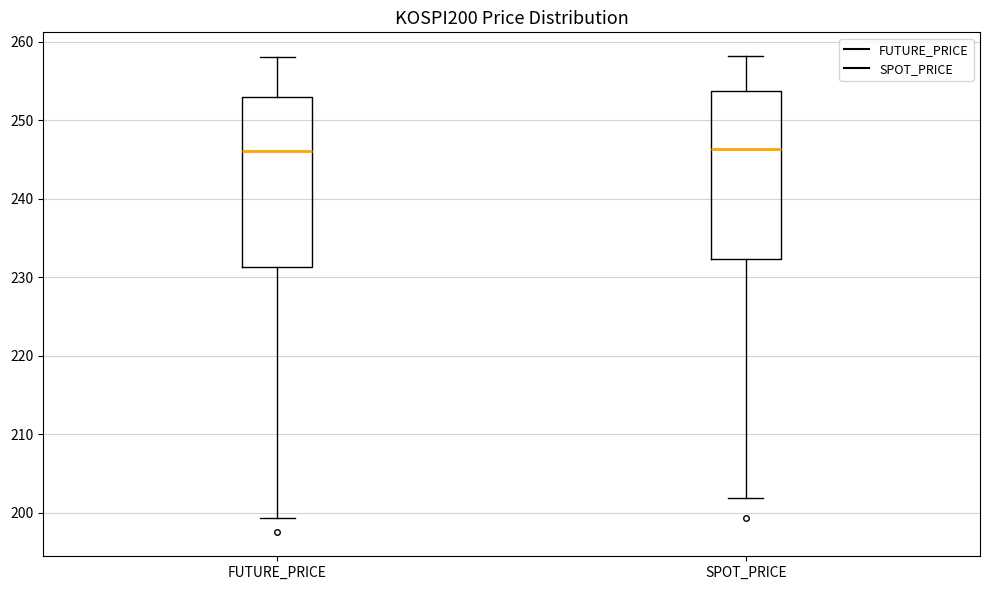

Where does the upper whisker of the box for SPOT_PRICE end on the y-axis? The values are not printed on the chart, so give them approximately, as read against the axis.

258